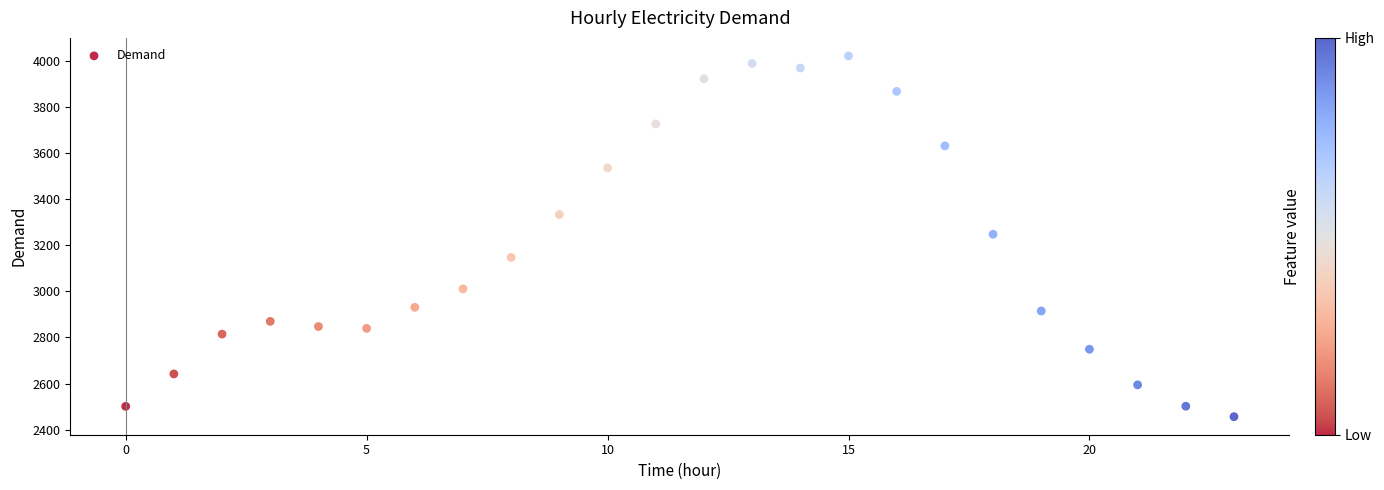

What is the range of Y values (max minus min)?

1563.9